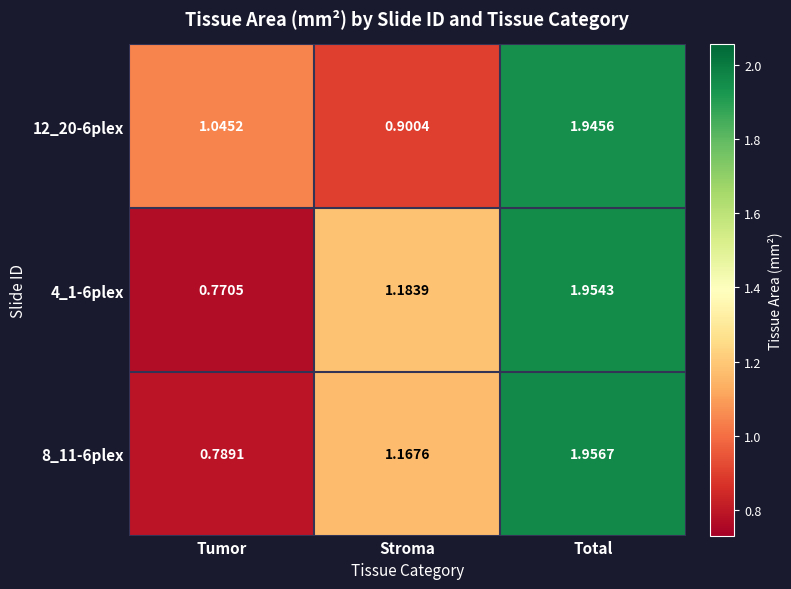

List the series in order of their peak value, highest first.

8_11-6plex, 4_1-6plex, 12_20-6plex